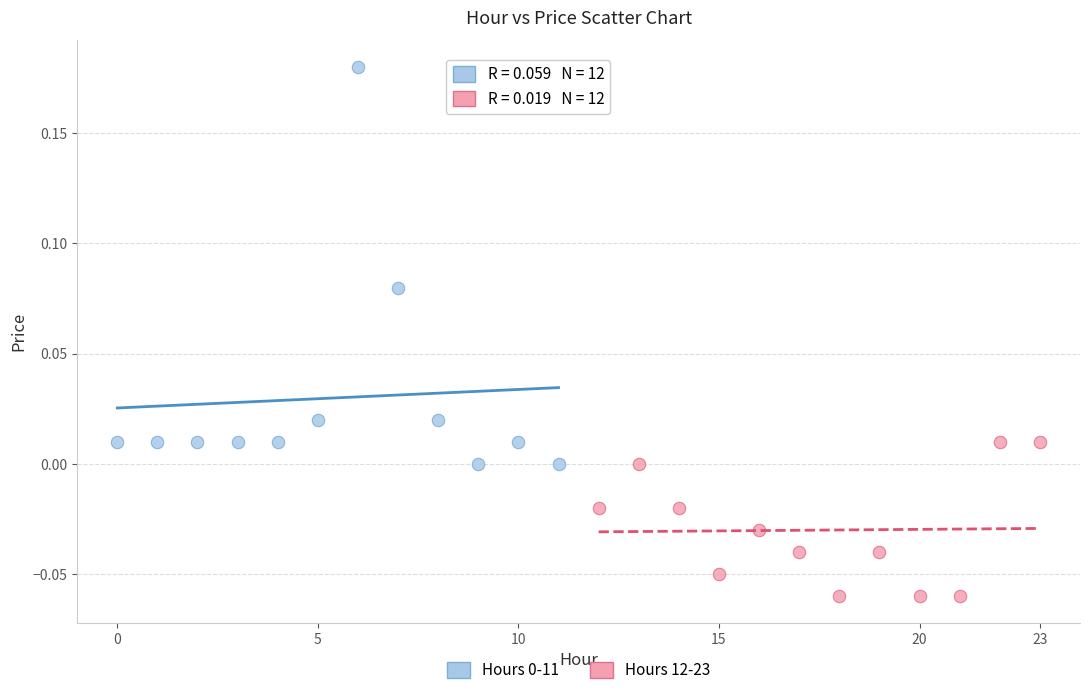

Which series contains the lowest Y value?

Hours 12-23